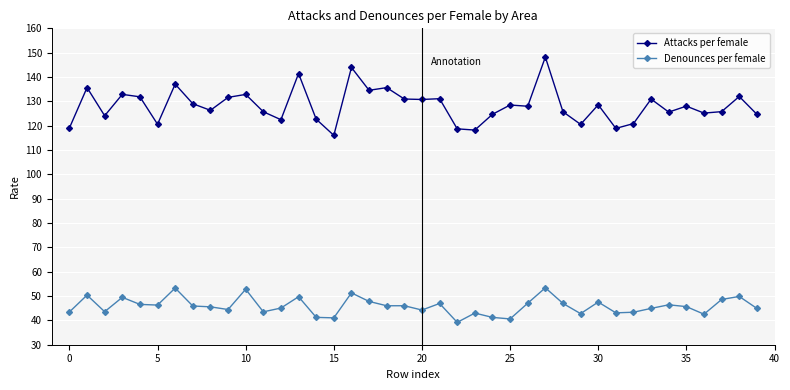

What is the minimum value shown in the chart?

39.2